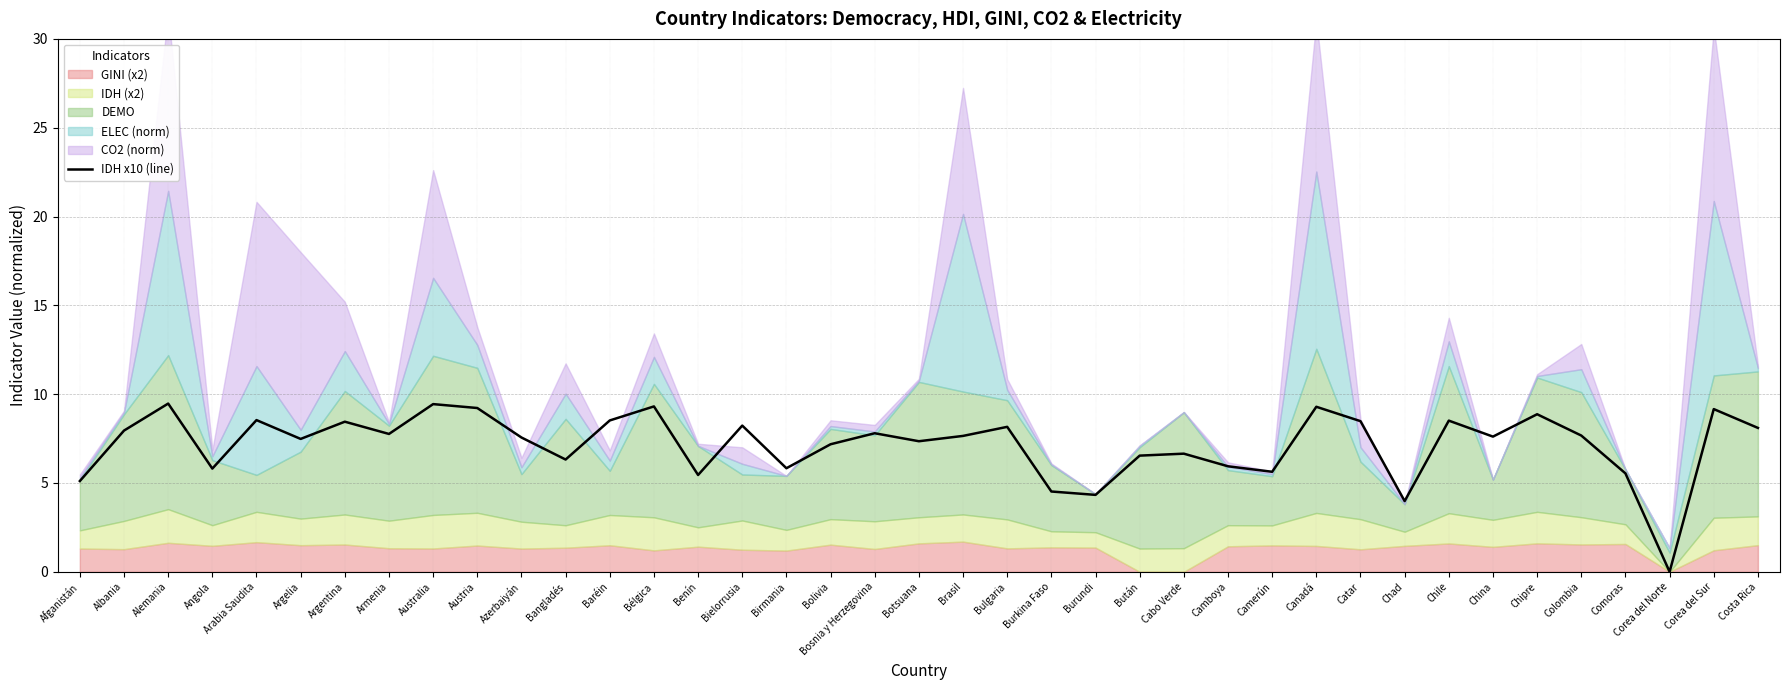

How many lines are shown in the chart?

1